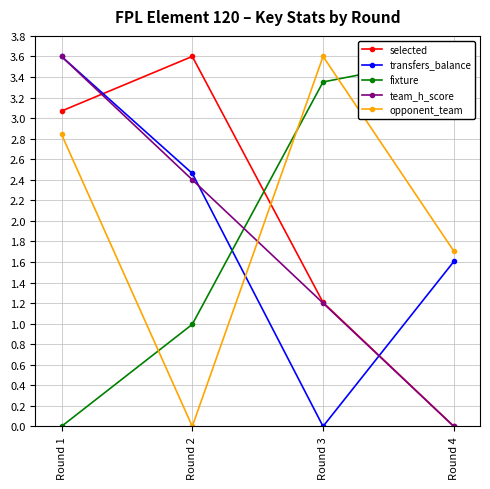

Which has a higher value, Round 3 or Round 4?

Round 3